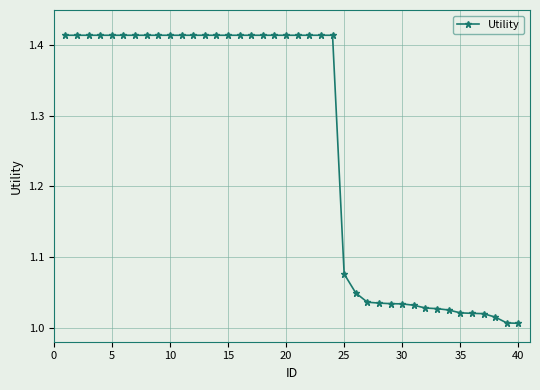

Count the number of categories in the chart.

40